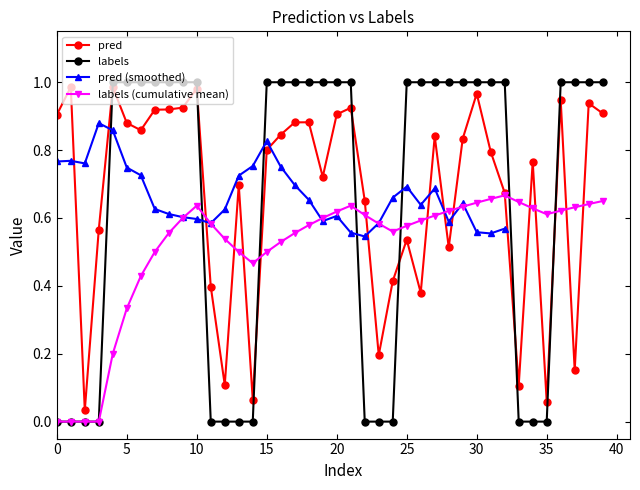

True or false: labels has more than 1 points higher than both neighbors.

False